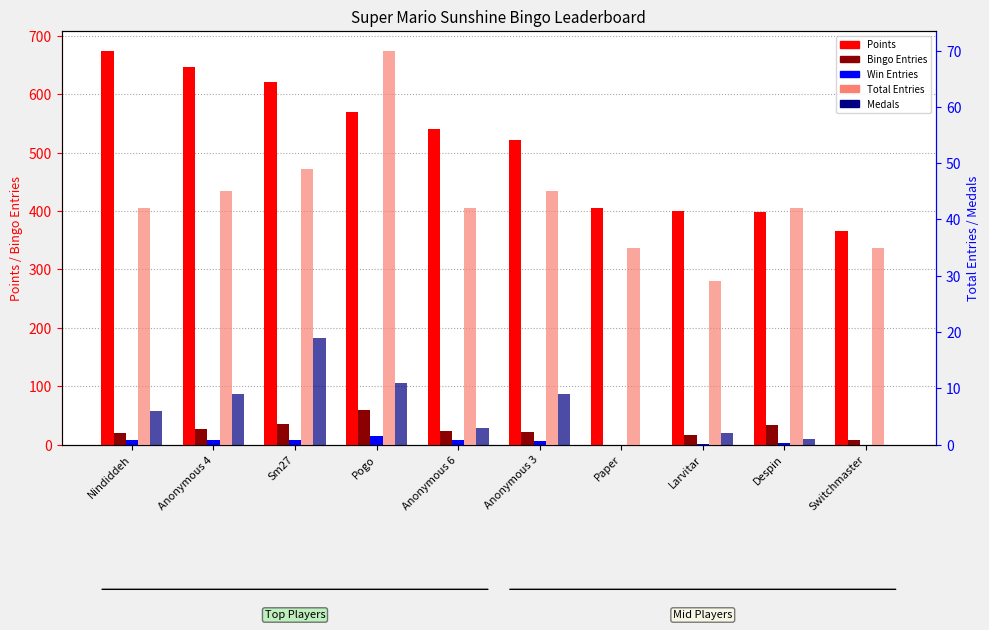

Reading left to right, extract all data points from this chart.

Points: Nindiddeh=675	Anonymous 4=647	Sm27=621	Pogo=569	Anonymous 6=541	Anonymous 3=521	Paper=405	Larvitar=400	Despin=398	Switchmaster=365
Bingo Entries (col_4): Nindiddeh=20	Anonymous 4=26	Sm27=36	Pogo=59	Anonymous 6=23	Anonymous 3=22	Paper=0	Larvitar=17	Despin=34	Switchmaster=7
Win Entries (col_2): Nindiddeh=7	Anonymous 4=8	Sm27=8	Pogo=14	Anonymous 6=8	Anonymous 3=6	Paper=0	Larvitar=1	Despin=3	Switchmaster=0
Entries: Nindiddeh=42	Anonymous 4=45	Sm27=49	Pogo=70	Anonymous 6=42	Anonymous 3=45	Paper=35	Larvitar=29	Despin=42	Switchmaster=35
Medals: Nindiddeh=6	Anonymous 4=9	Sm27=19	Pogo=11	Anonymous 6=3	Anonymous 3=9	Paper=0	Larvitar=2	Despin=1	Switchmaster=0